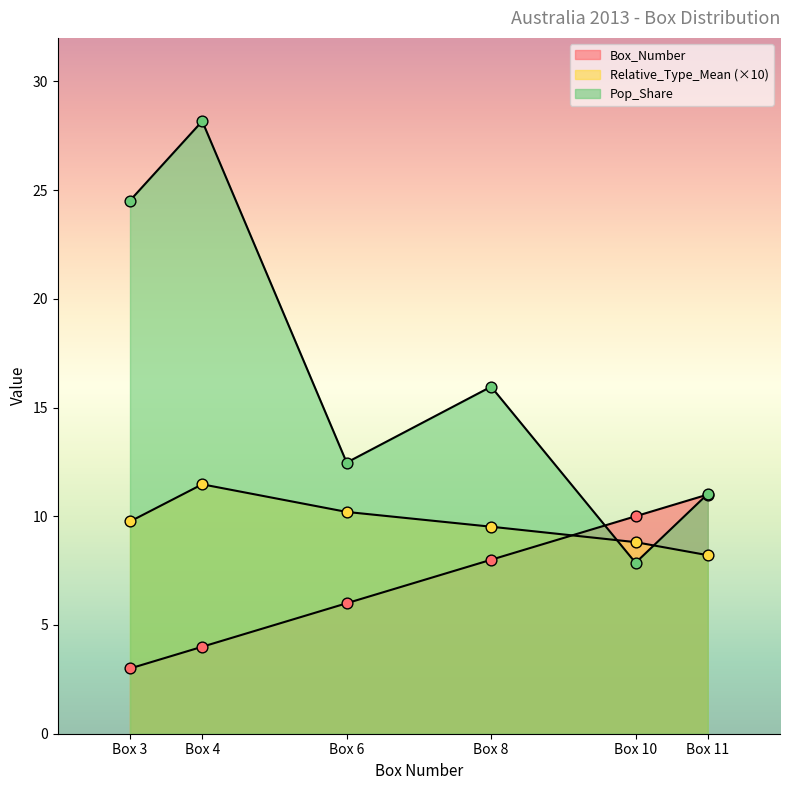

At which category is the sum across all series the highest?

Box 4